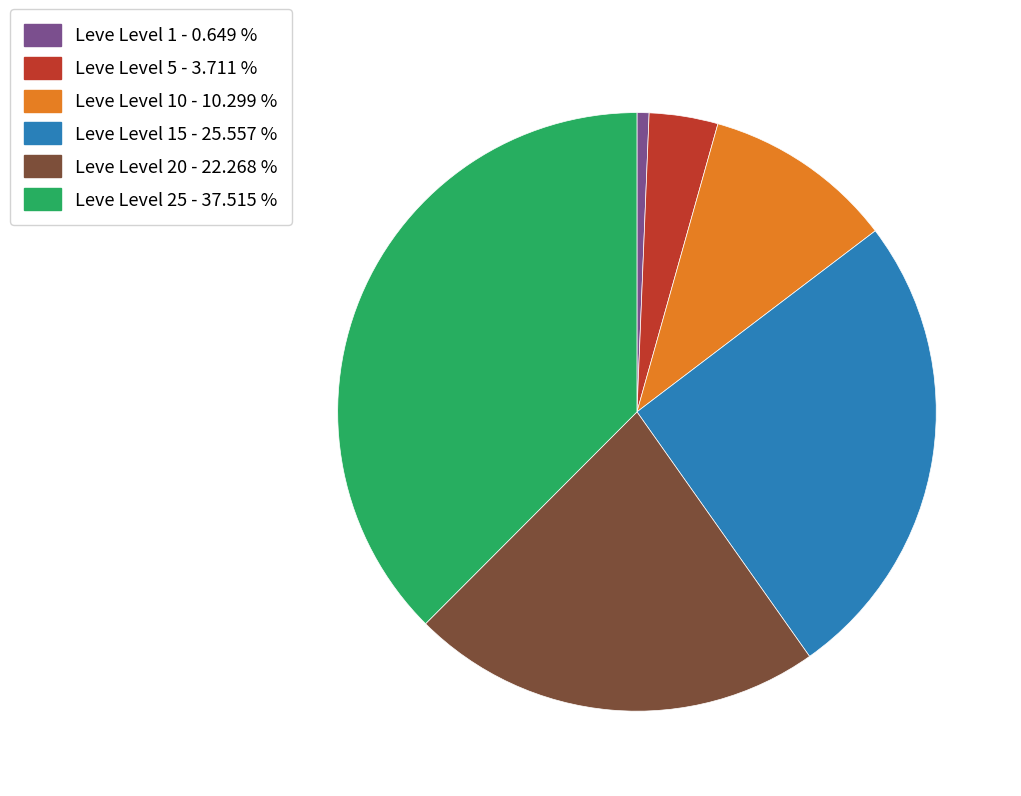

How many slices are in this pie chart?

6